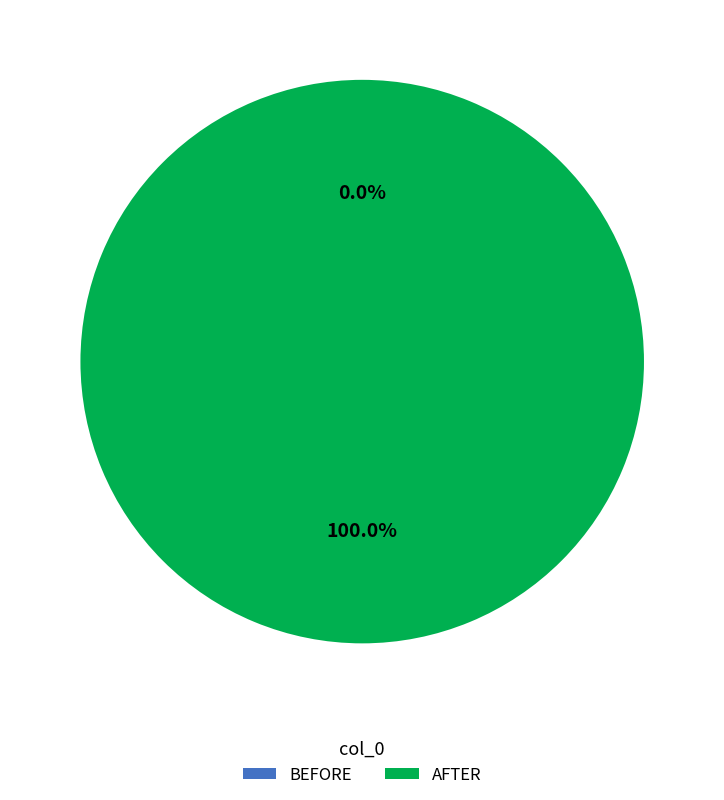

Which category has the biggest portion of the pie?

AFTER